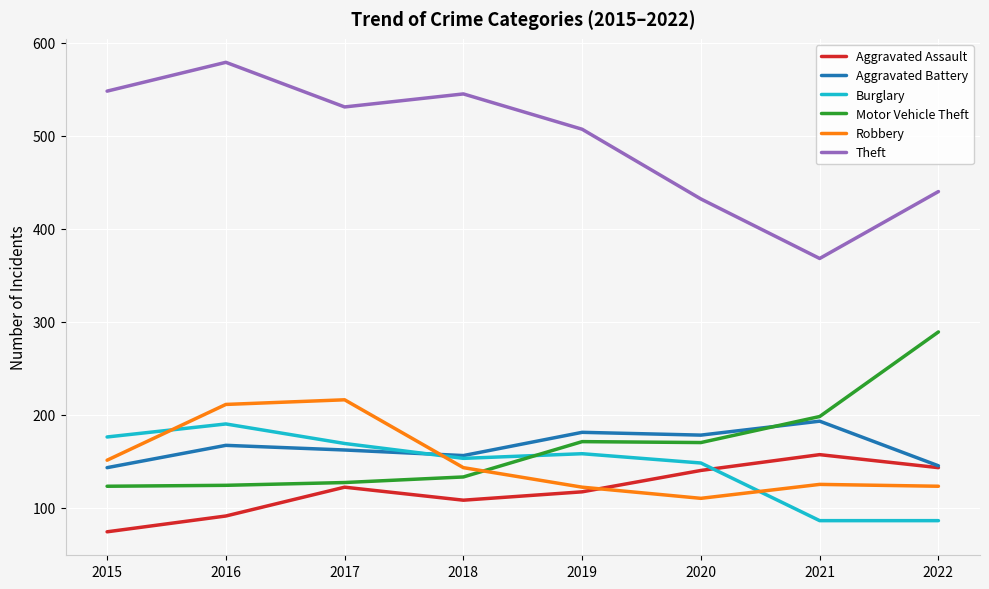

What are all the series names shown in the legend?

Aggravated Assault, Aggravated Battery, Burglary, Motor Vehicle Theft, Robbery, Theft